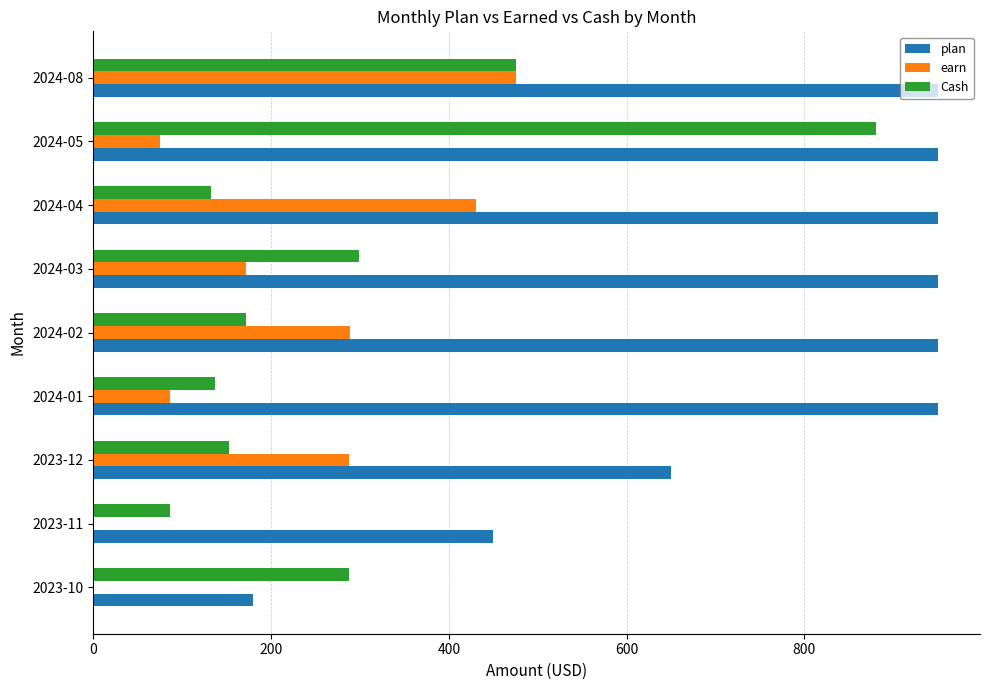

Is the value of plan at 2023-11 greater than the value of earn at 2023-11?

Yes